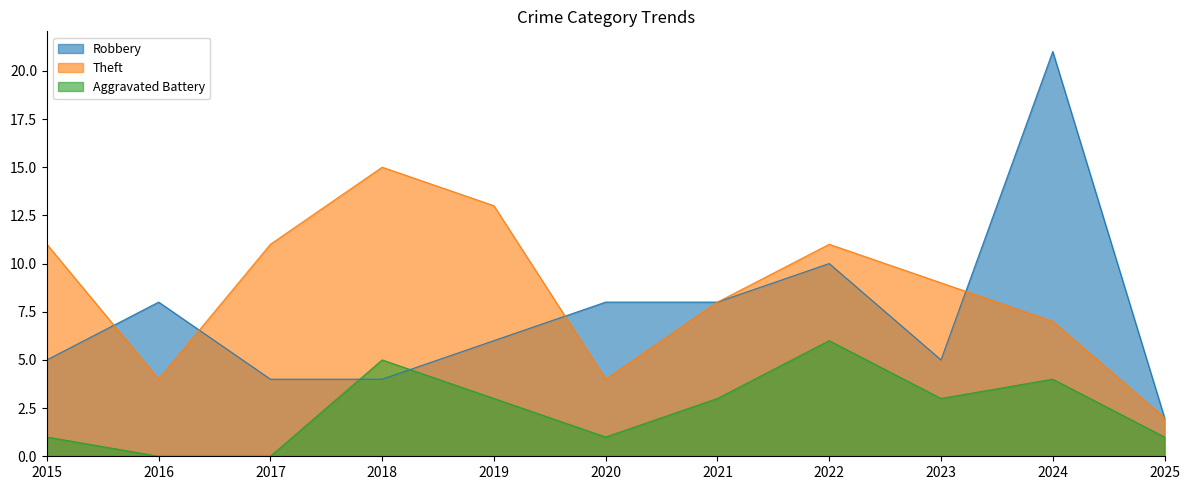

At which label does Robbery reach its minimum?

2025